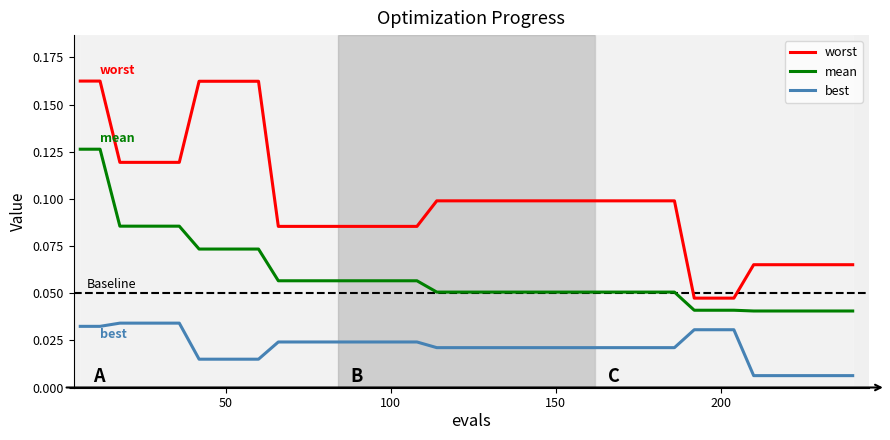

Which series has the largest total across all categories?

worst